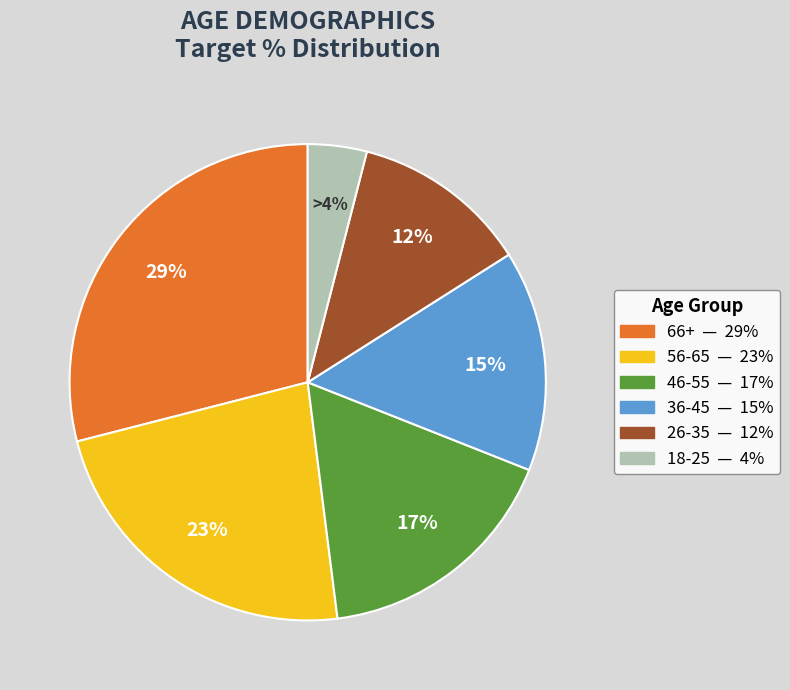

Between 36-45 and 18-25, which is larger?

36-45